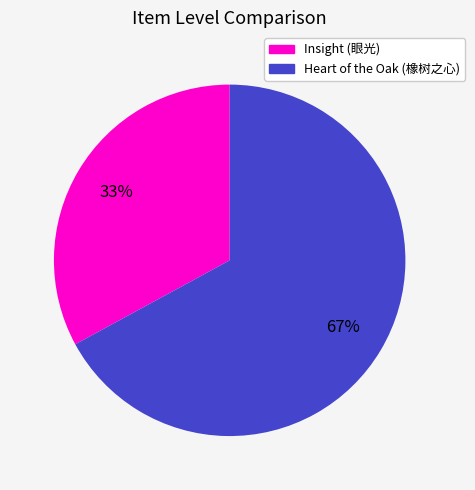

Do Insight (眼光) and Heart of the Oak (橡树之心) together represent more than half of the pie?

Yes